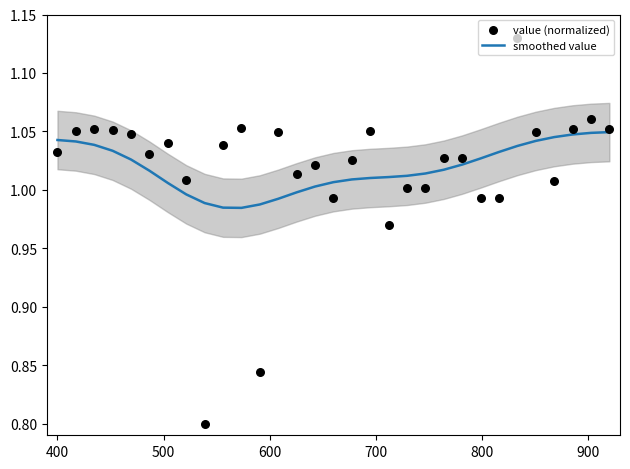

Which series has the largest Y range (max minus min)?

value (normalized)